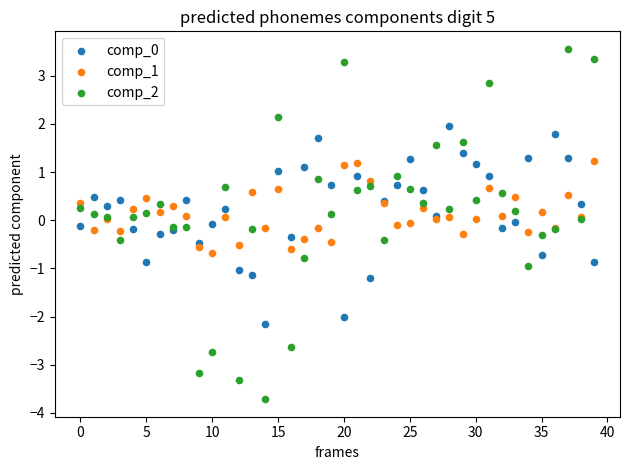

Which series contains the highest Y value?

comp_2